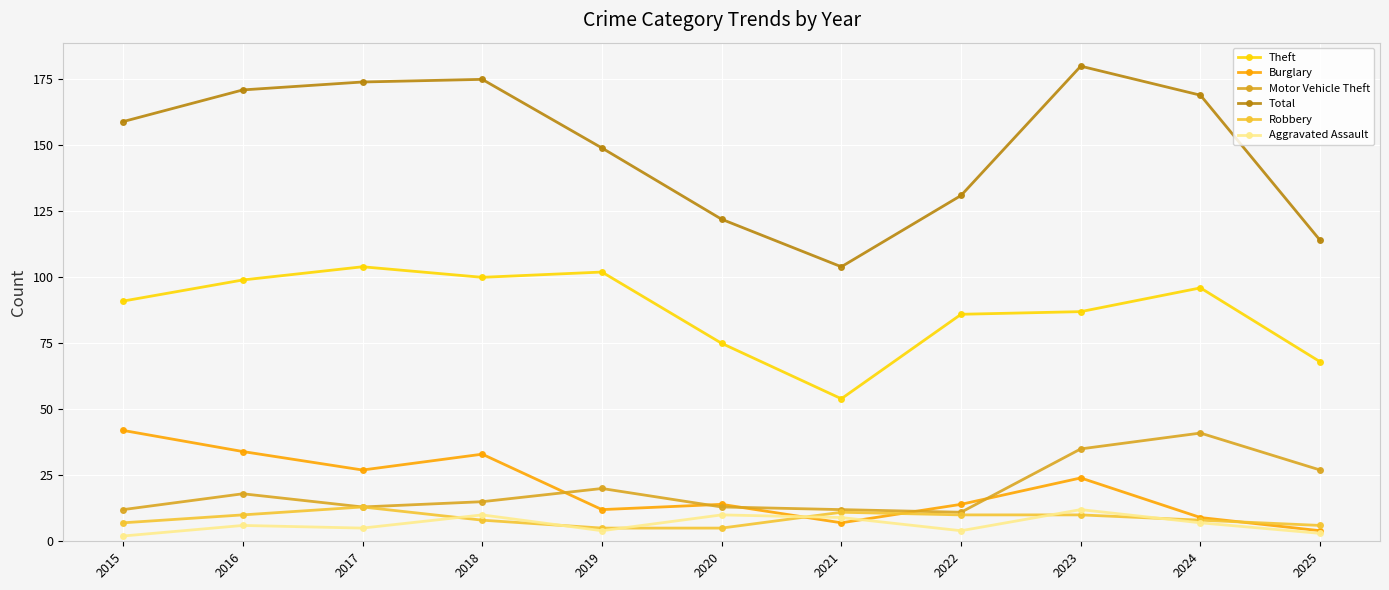

Count the number of categories in the chart.

11